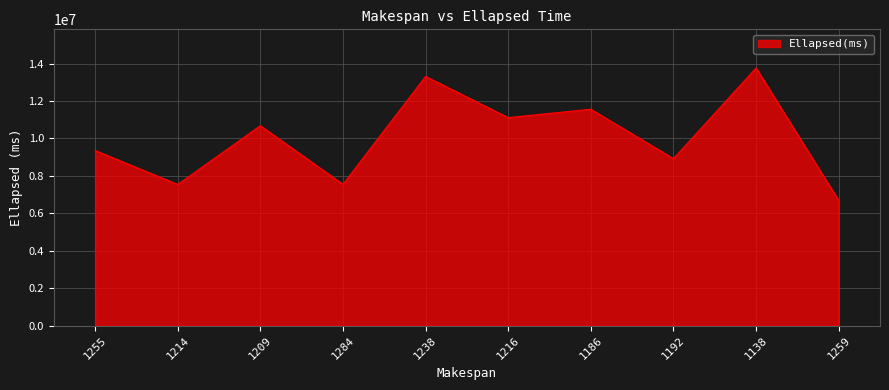

Which has a higher value, 1214 or 1255?

1255